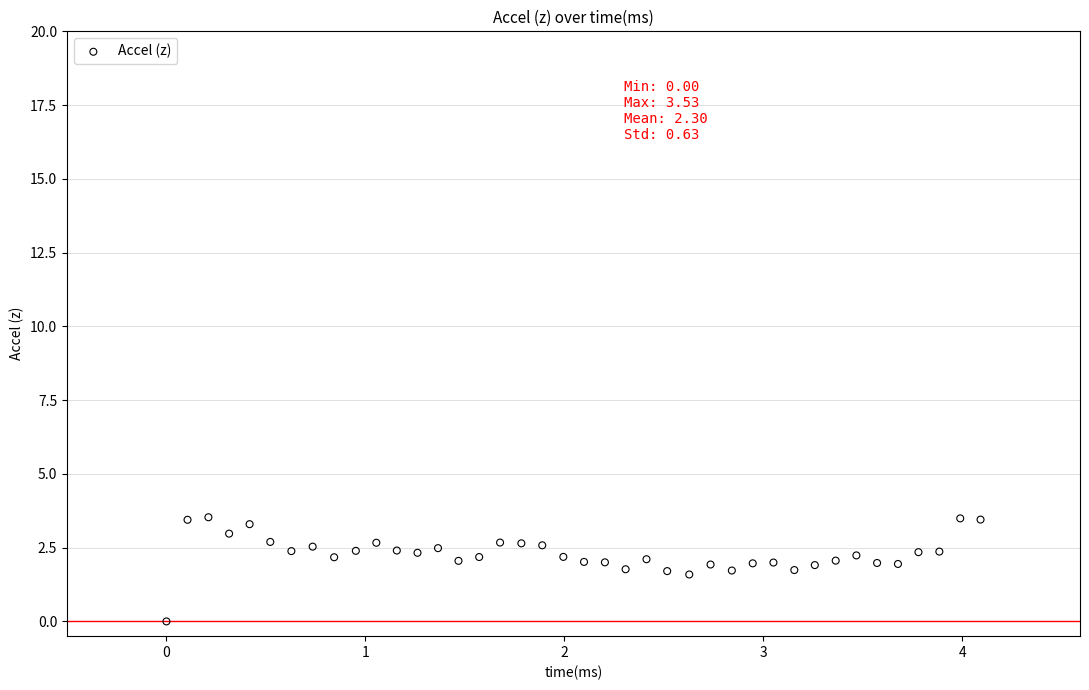

What is the range of Y values (max minus min)?

3.5